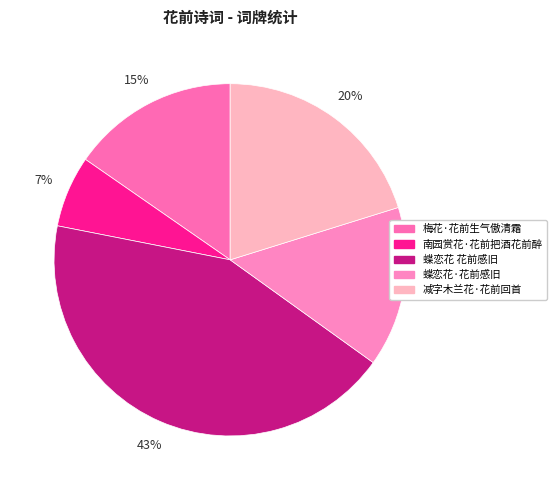

To the nearest percent, what percentage of the pie is 南园赏花·花前把酒花前醉?

7%